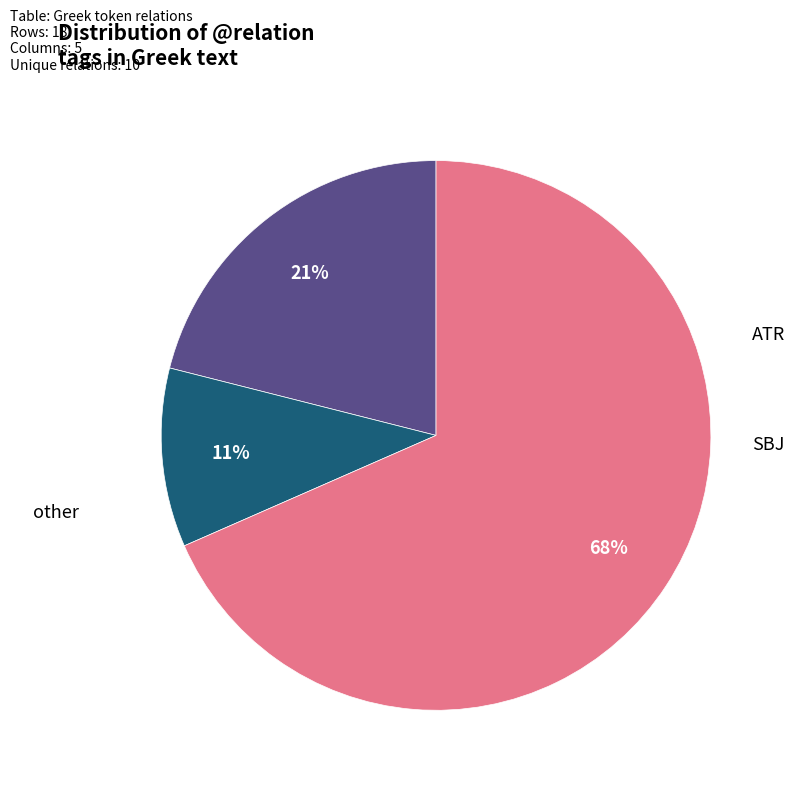

To the nearest percent, what is the average slice percentage?

33%